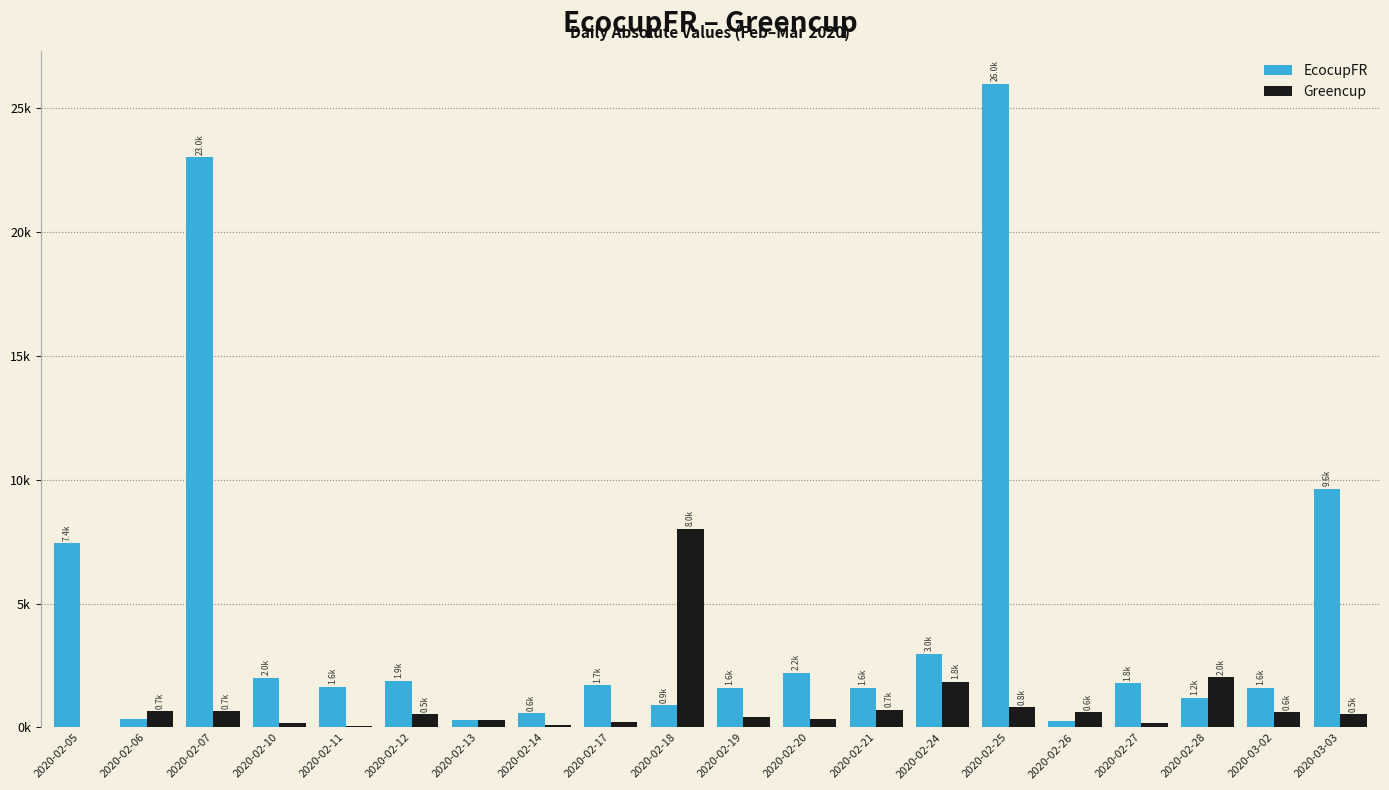

What is the difference between the highest and lowest values at 2020-02-10?

1815.4